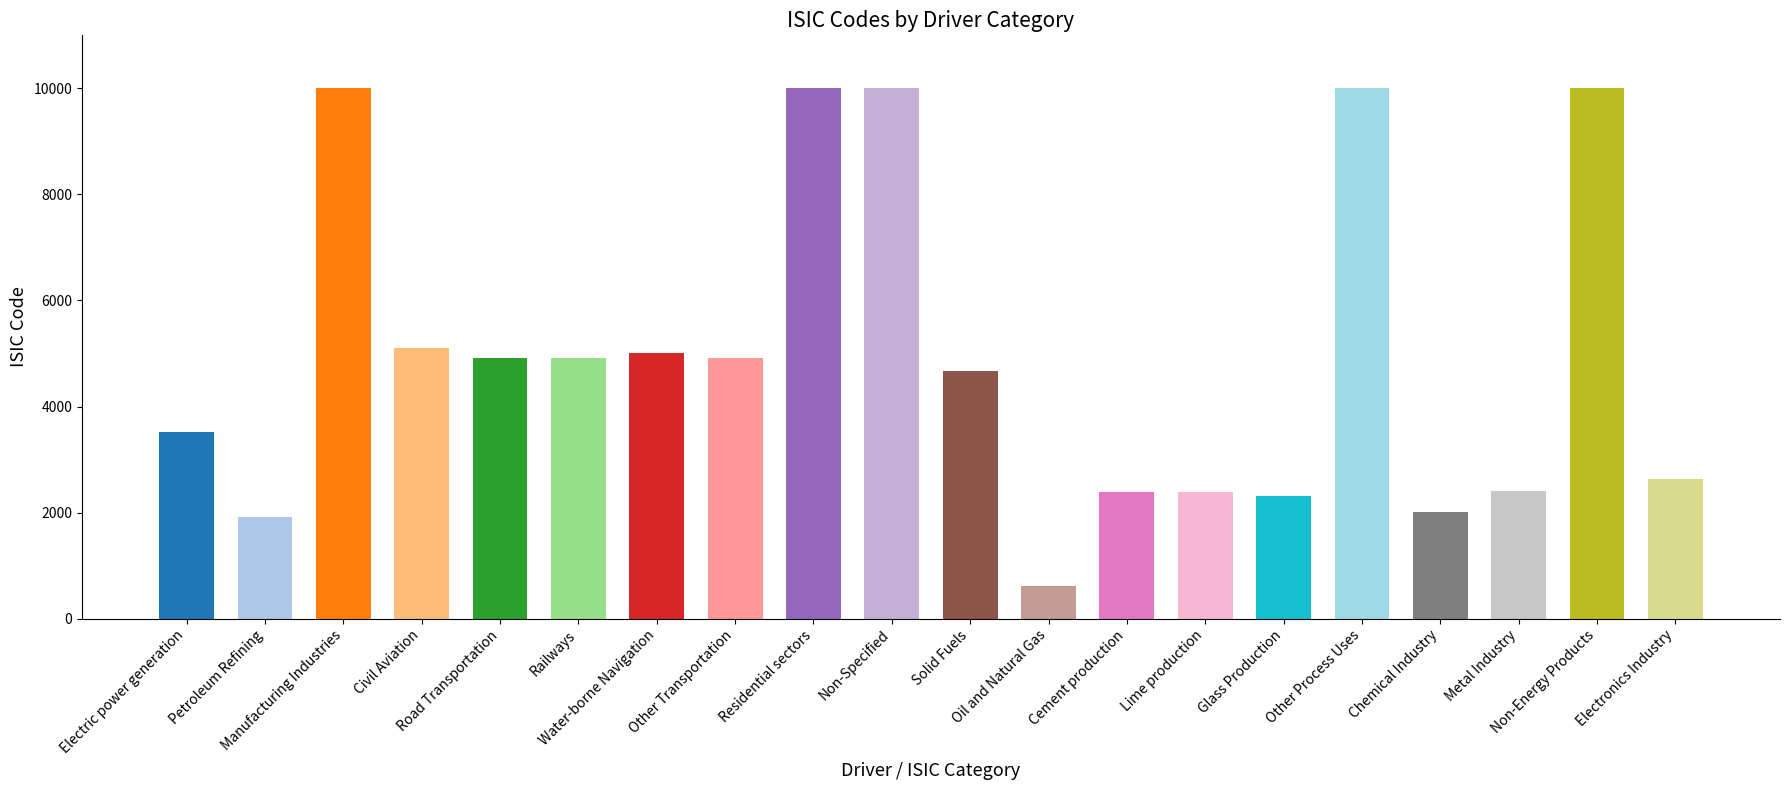

What position from the left is Electronics Industry?

20